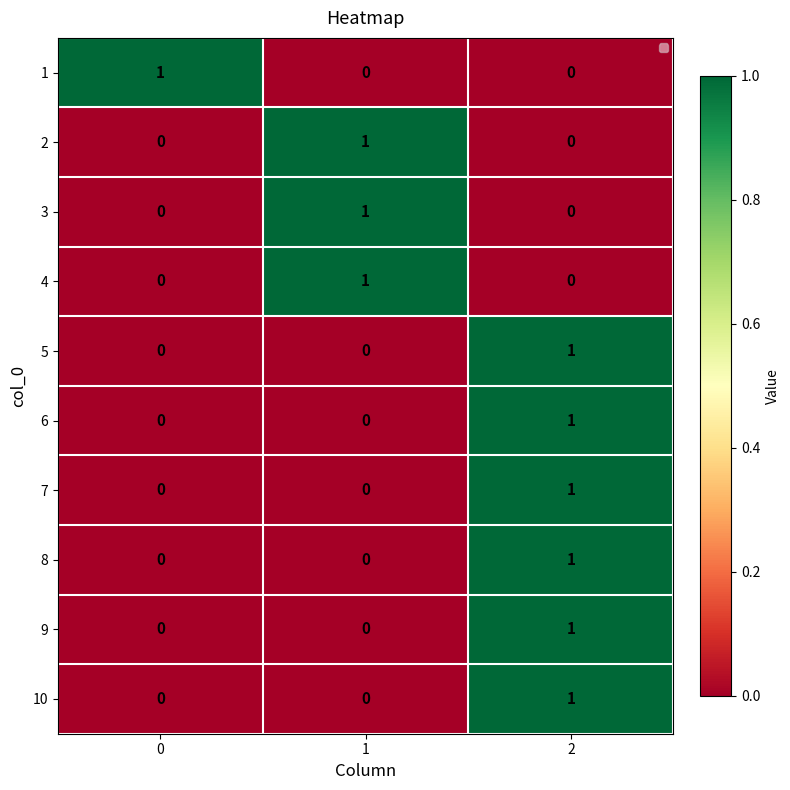

Reading left to right, extract all data points from this chart.

1: 1	0	0
2: 0	1	0
3: 0	1	0
4: 0	1	0
5: 0	0	1
6: 0	0	1
7: 0	0	1
8: 0	0	1
9: 0	0	1
10: 0	0	1